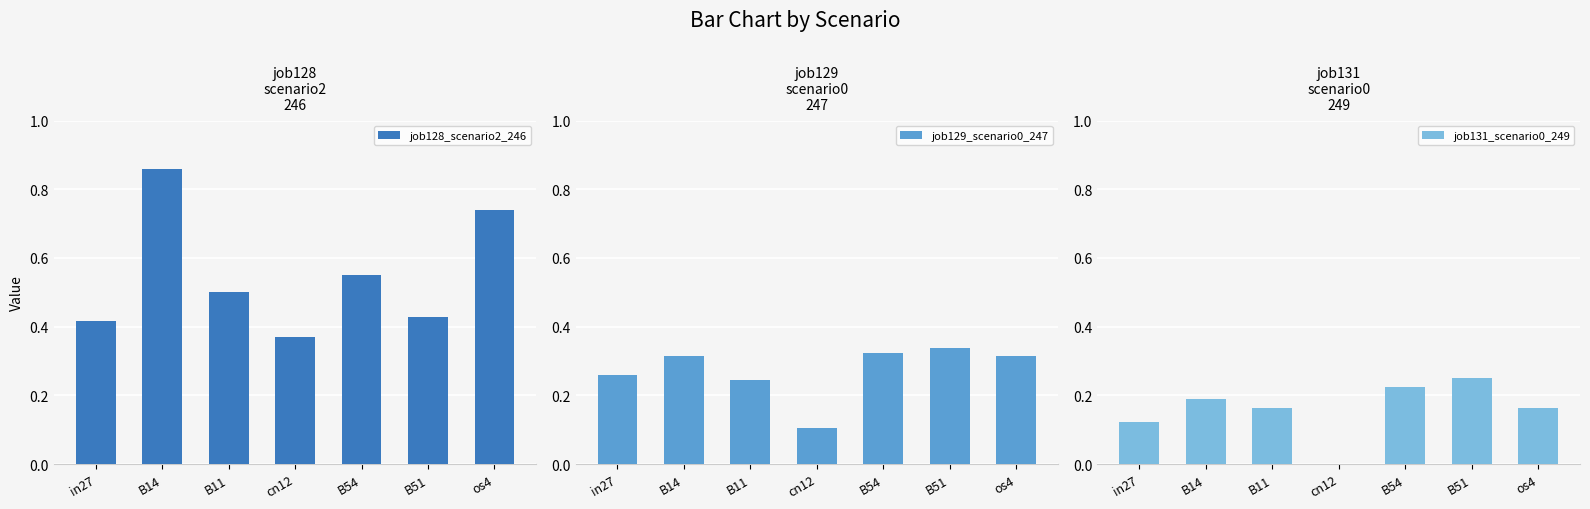

The value of job129_scenario0_247 at B51 is 0.3. True or false?

True